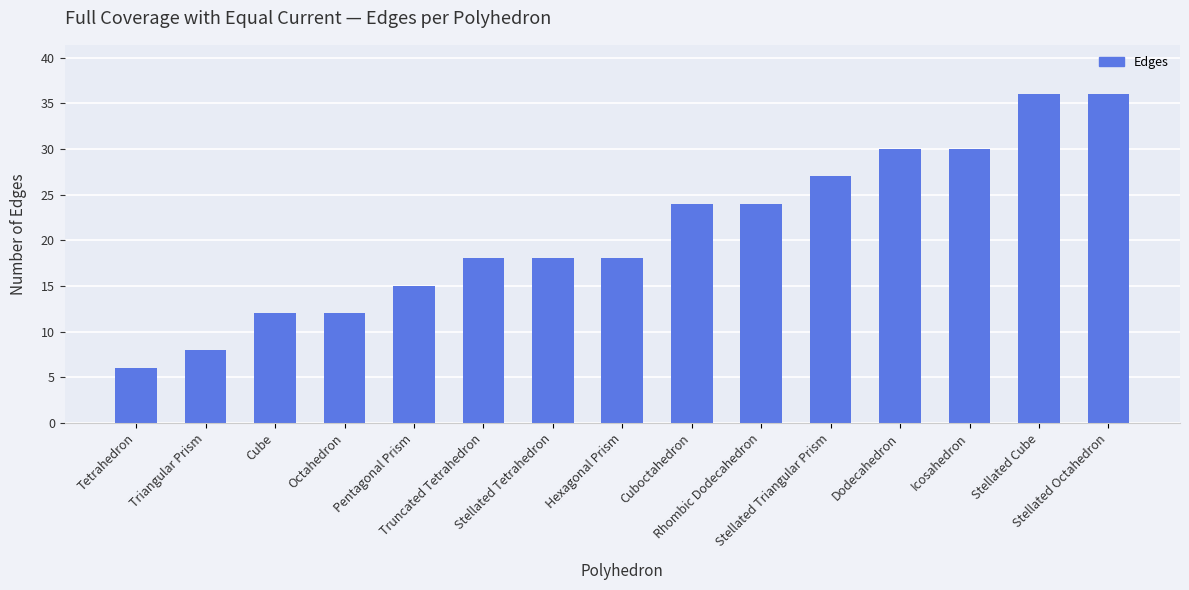

True or false: the data shows 18 at Truncated Tetrahedron.

True